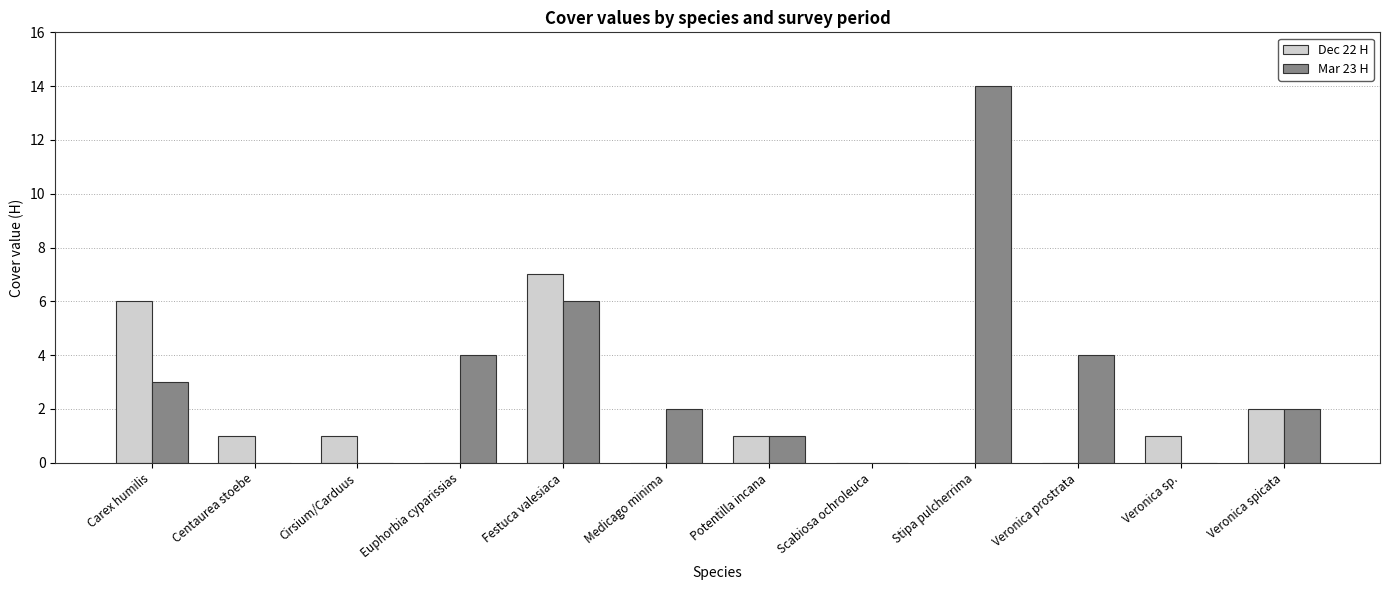

What is the highest value of the Dec 22 H series?

7